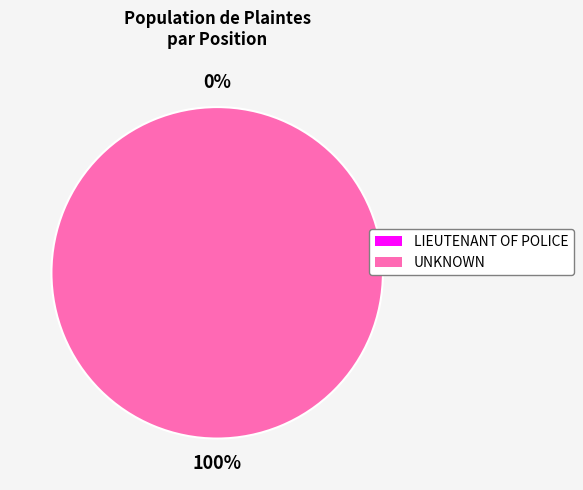

Is there a majority slice in this chart?

Yes